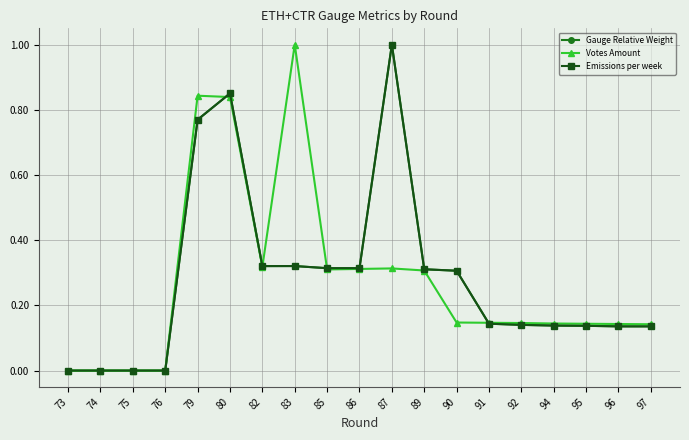

Does the chart have visible grid lines?

Yes